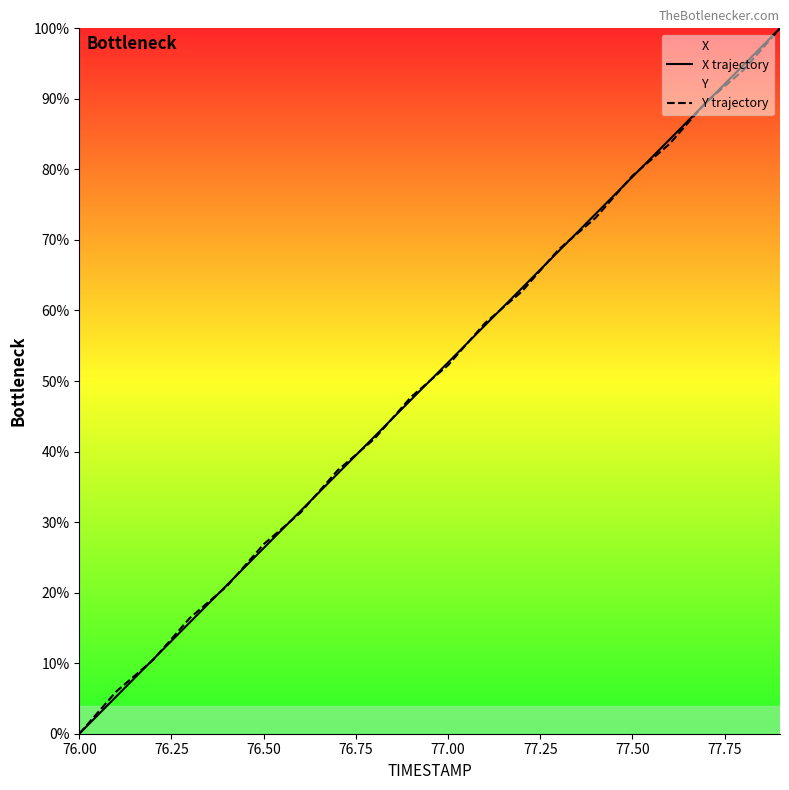

What is the highest value of the Y trajectory series?

100.0